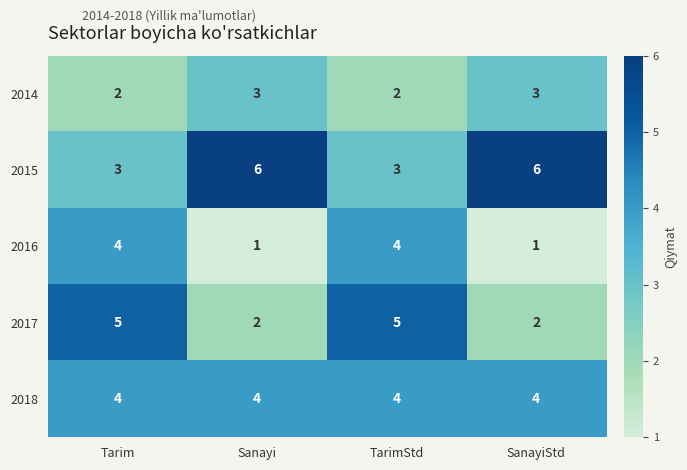

True or false: 2017 has a value of 5 at TarimStd.

True